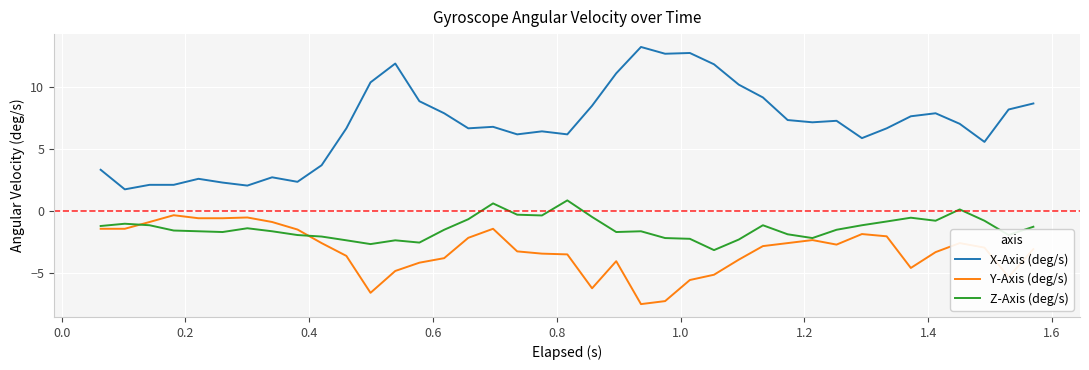

List the series in order of their overall mean, highest first.

X-Axis (deg/s), Z-Axis (deg/s), Y-Axis (deg/s)